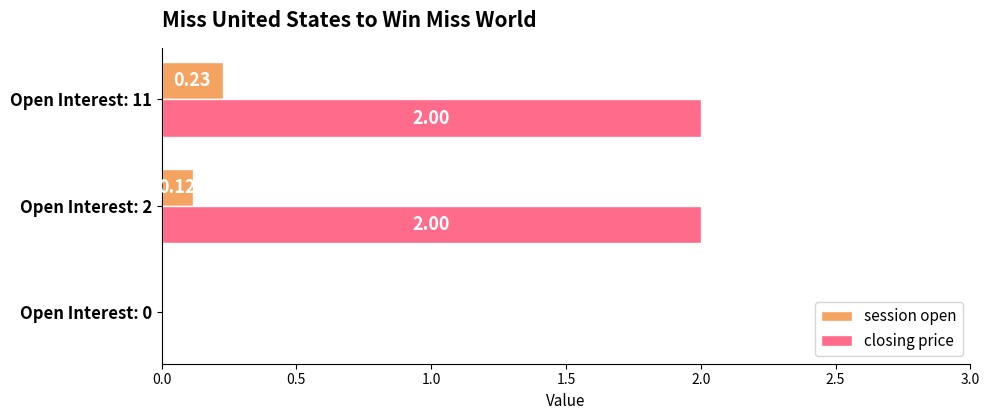

What is the total value across all series at Open Interest: 11?

2.2